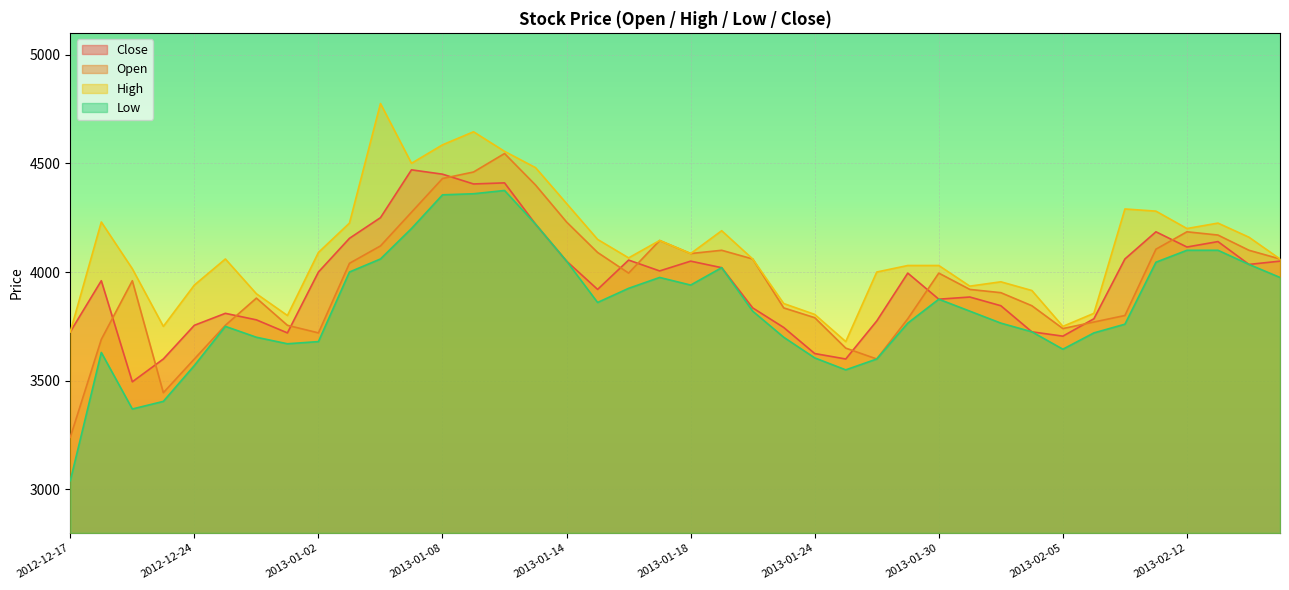

At which category does Close reach its first local valley?

2012-12-20